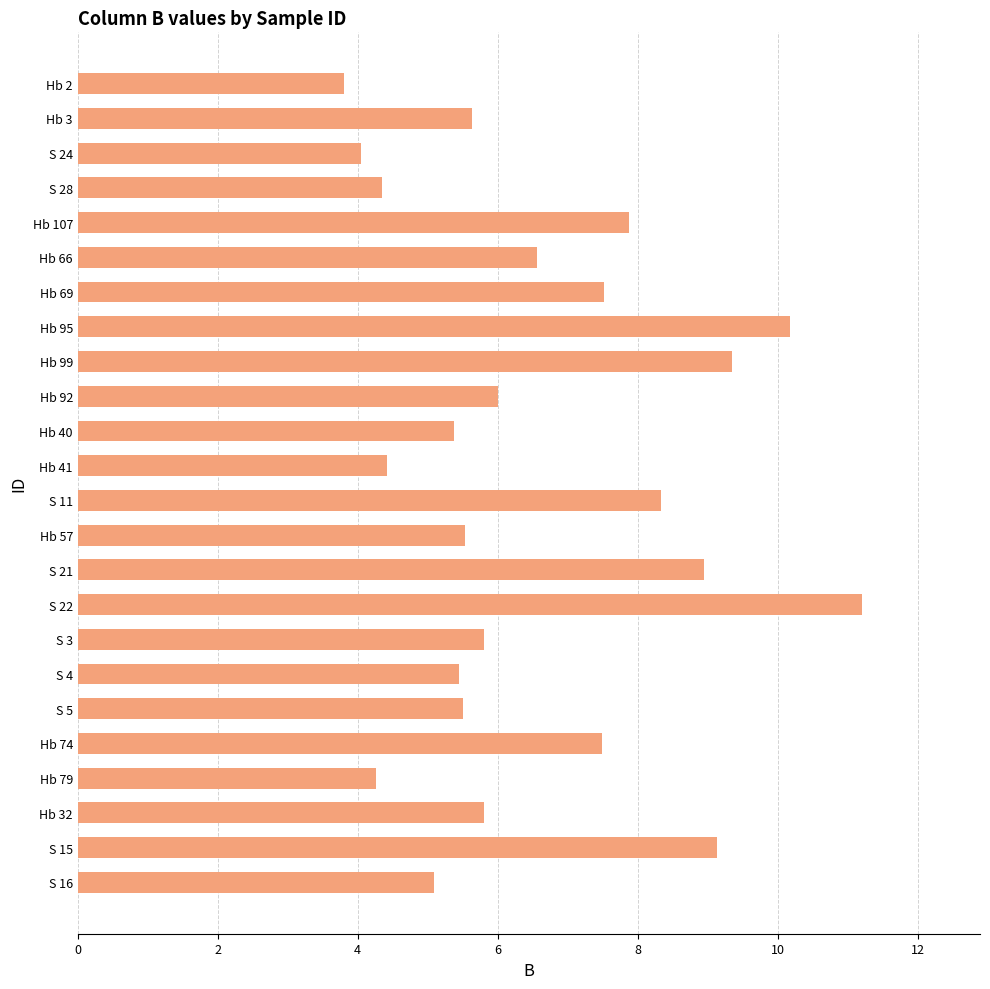

Which category has the highest value across all series?

S 22